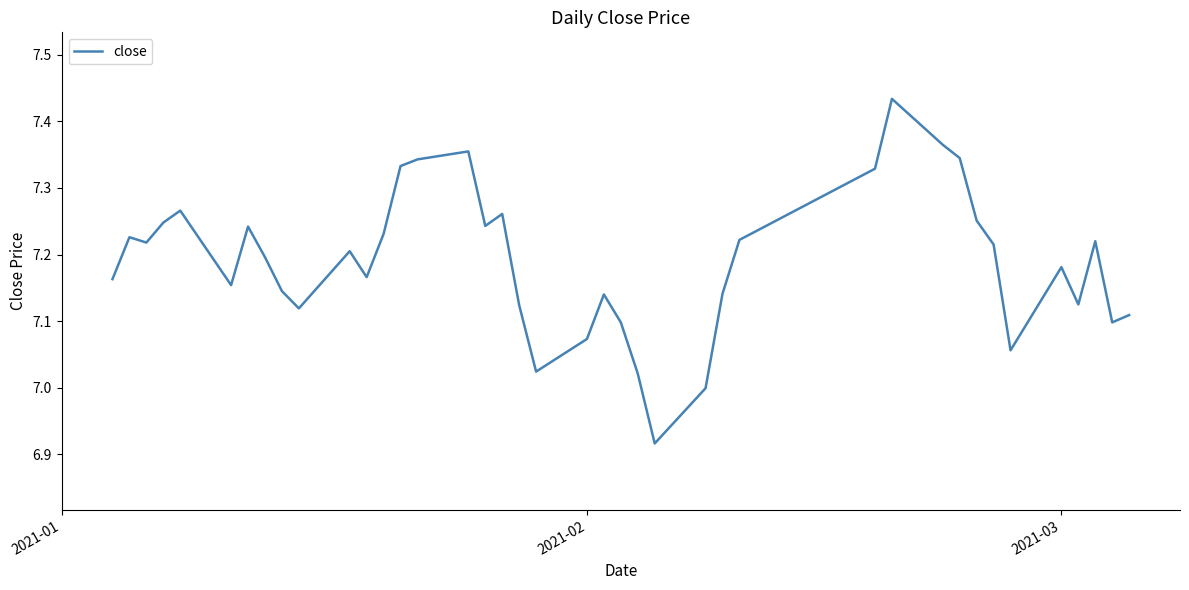

What is the sum of all values?

287.6